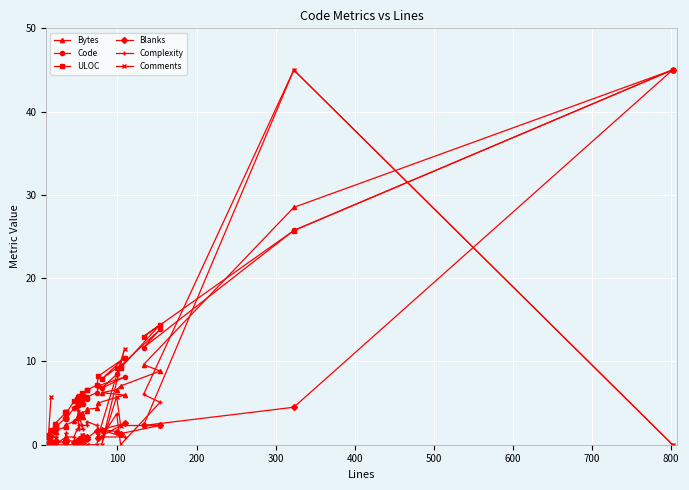

What is the maximum value for Complexity?

45.0